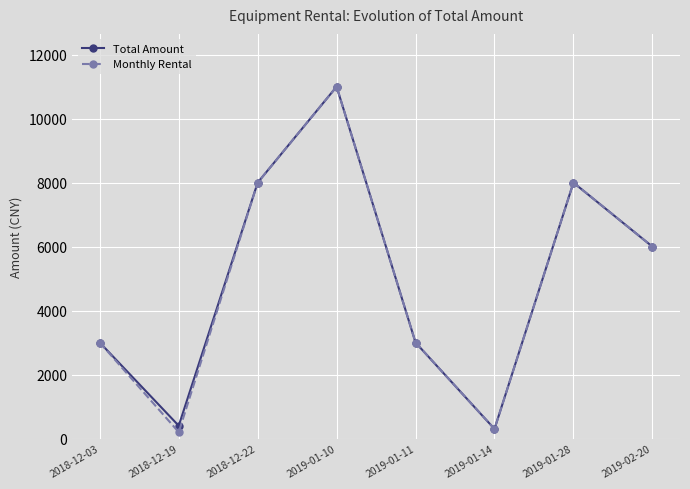

In Monthly Rental, how many points are higher than both neighbors (excluding endpoints)?

2